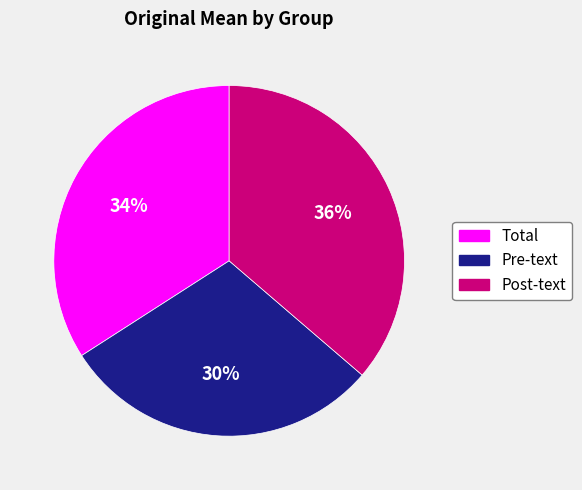

Approximately how many times larger is the value at Total compared to Post-text?

0.9